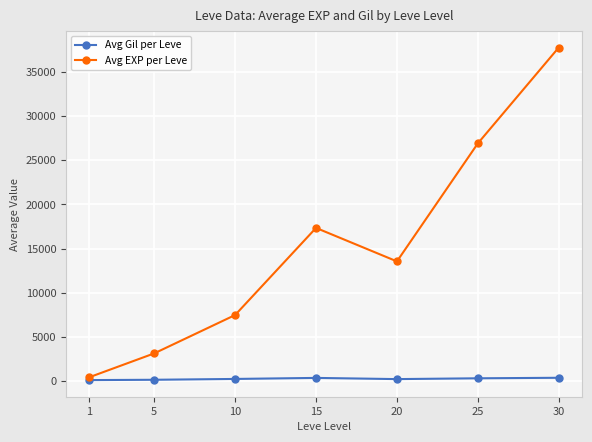

Which series has the largest range (max minus min)?

Avg EXP per Leve